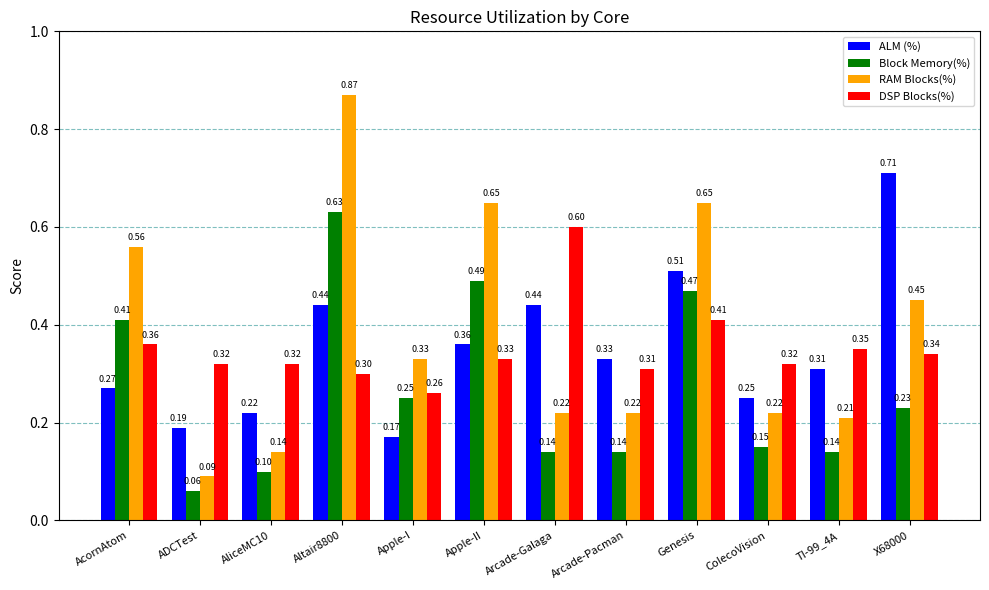

Between TI-99_4A and X68000, which series saw the biggest shift?

ALM (%)